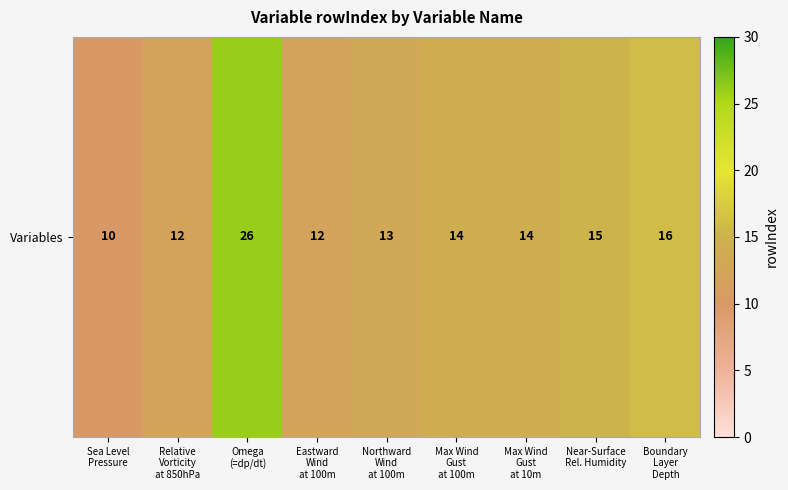

The chart shows a value of 16 at Boundary
Layer
Depth. True or false?

True